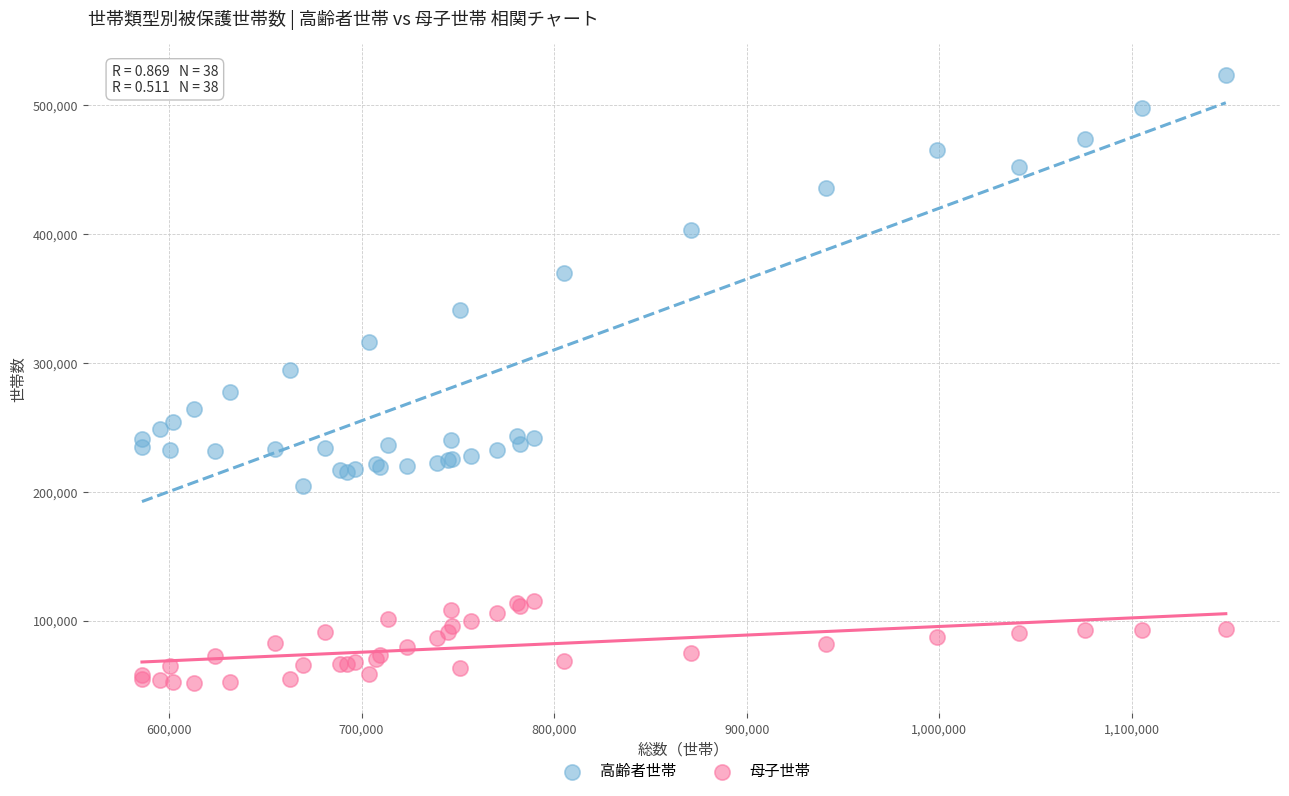

In the 高齢者世帯 series, what Y value is closest to 364066?

370049